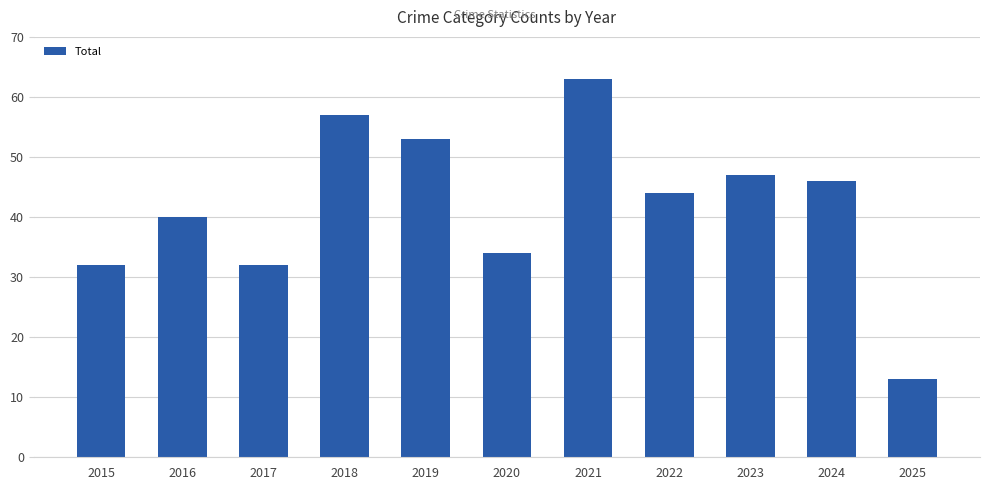

Count the number of data series in this chart.

1